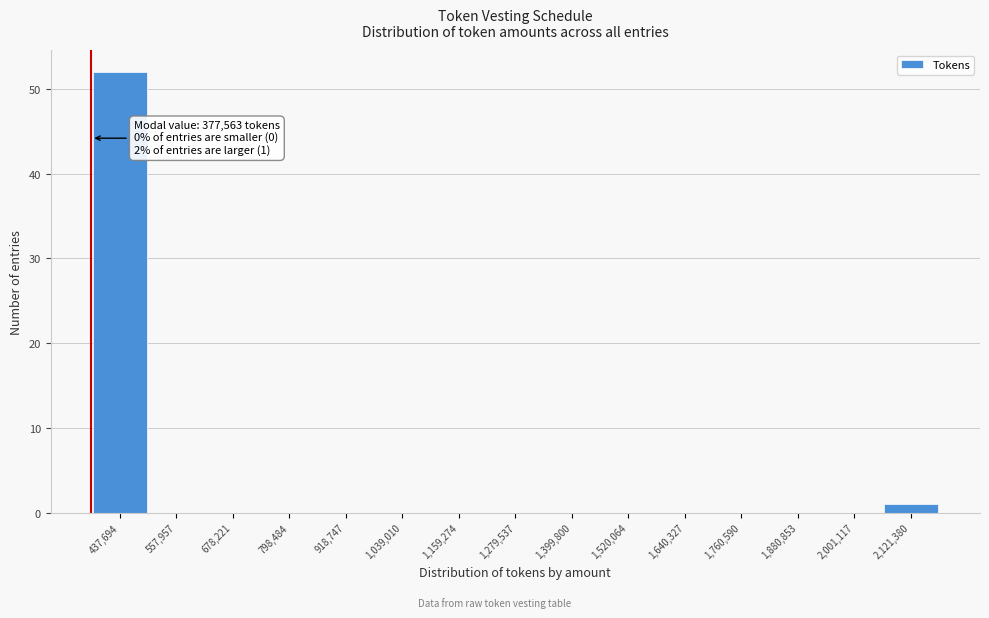

Which range on the x-axis has the tallest bar?

380000 to 500000